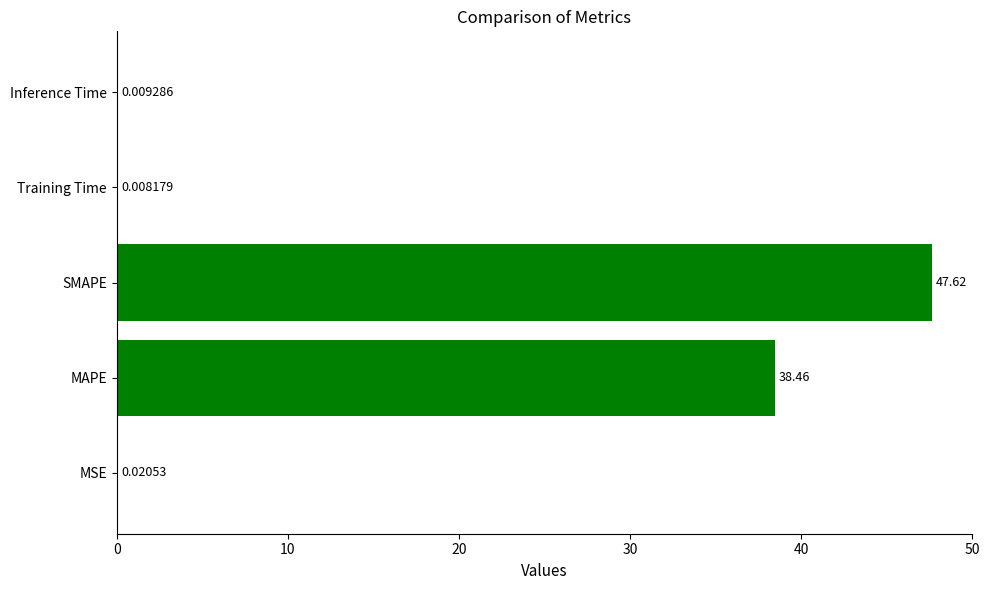

At which label is the value closest to 23?

MAPE